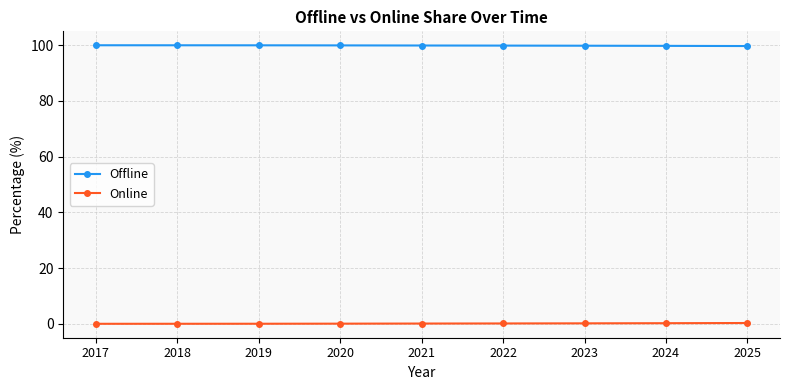

What is the average value of the Offline series?

99.9